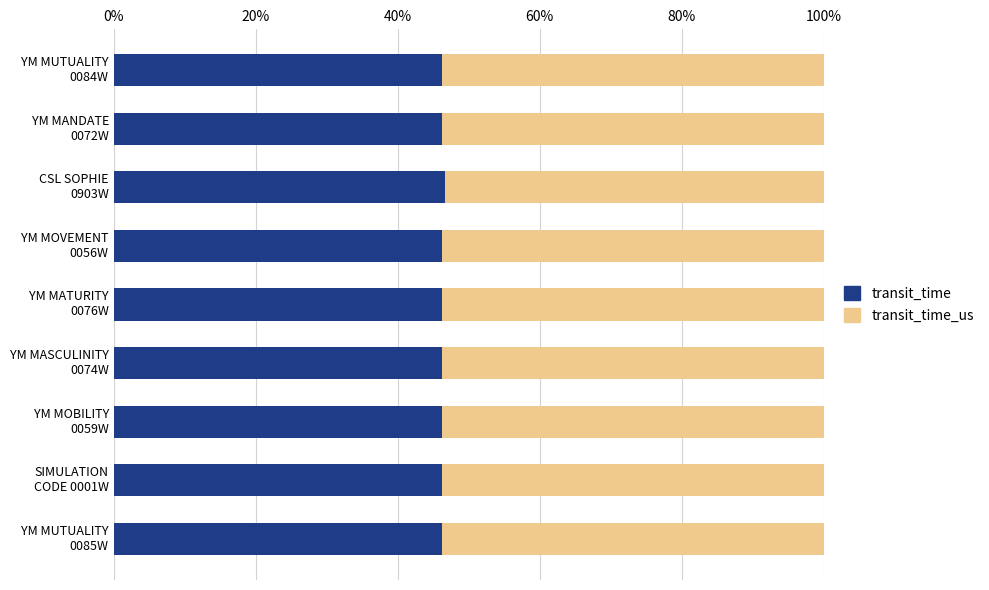

What is the sum of all transit_time values?

415.9